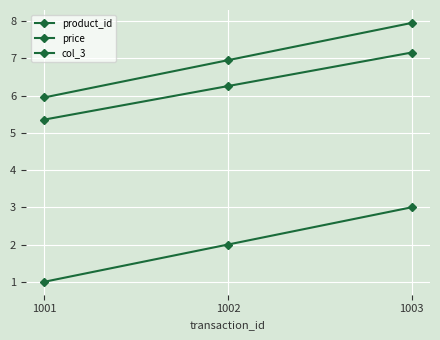

How many values in the price series exceed 6?

2